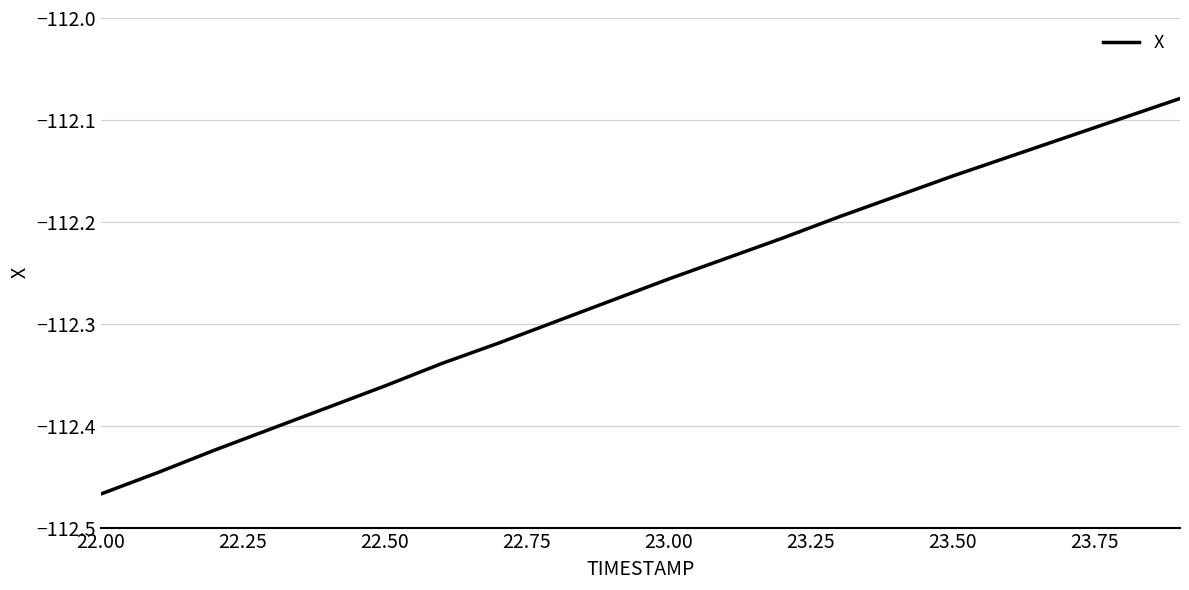

What is the difference between the maximum and minimum values?

0.4